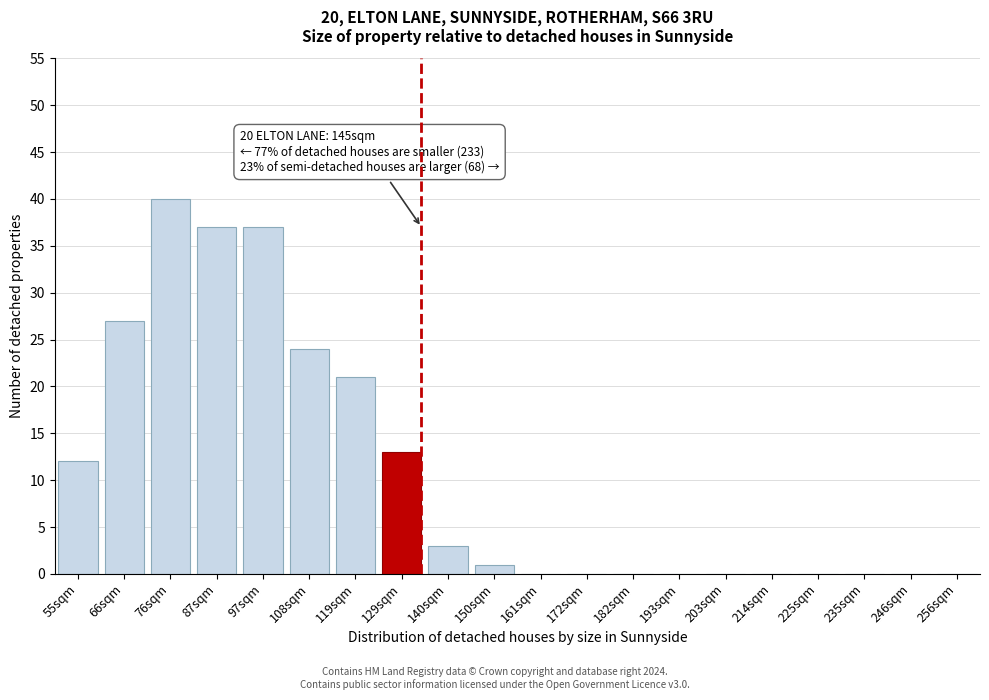

Reading right to left, transcribe all the data shown in this chart.

256sqm=0	246sqm=0	235sqm=0	225sqm=0	214sqm=0	203sqm=0	193sqm=0	182sqm=0	172sqm=0	161sqm=0	150sqm=1	140sqm=3	129sqm=13	119sqm=21	108sqm=24	97sqm=37	87sqm=37	76sqm=40	66sqm=27	55sqm=12